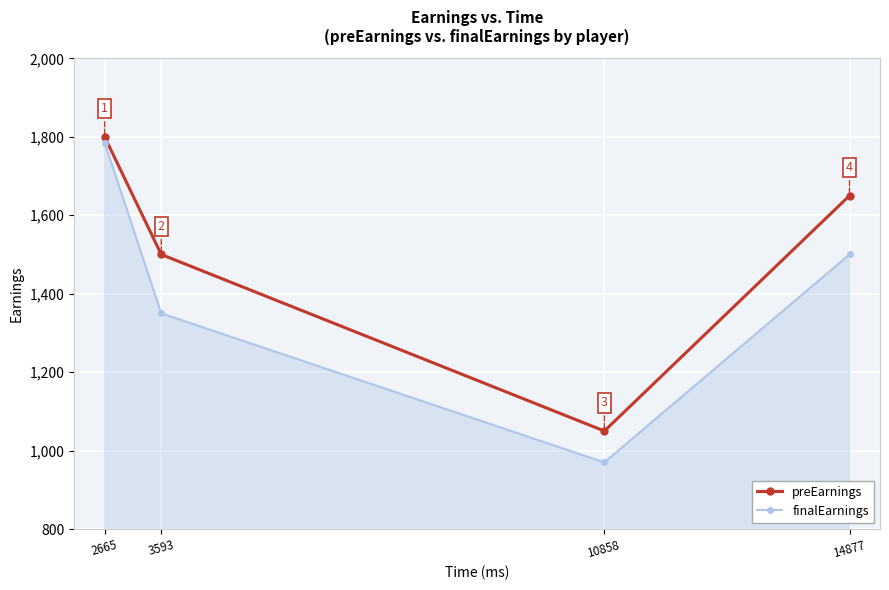

Count the number of data series in this chart.

2